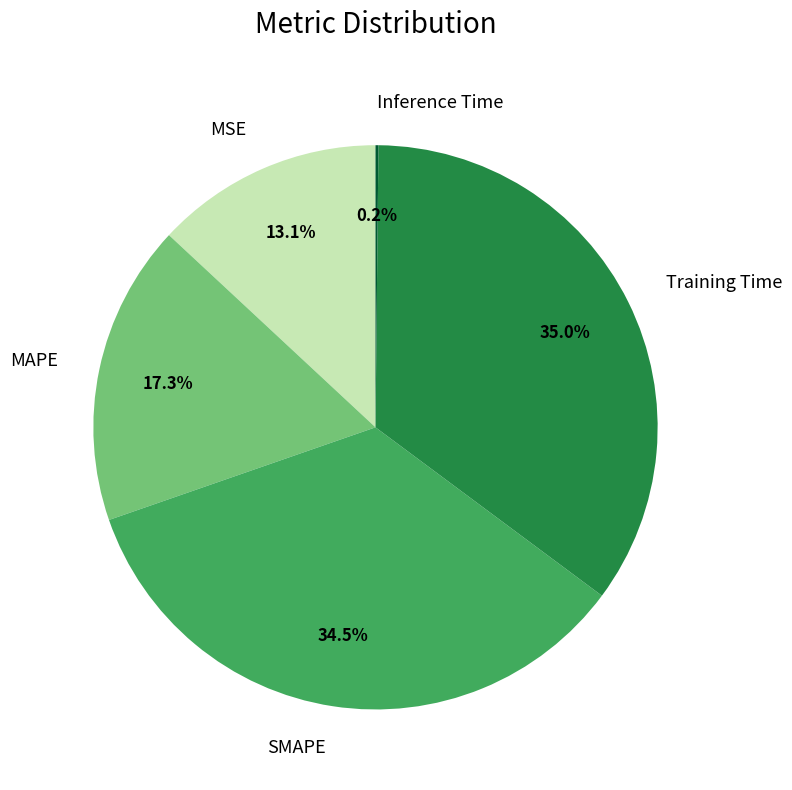

To the nearest percent, what portion does Training Time represent?

35%